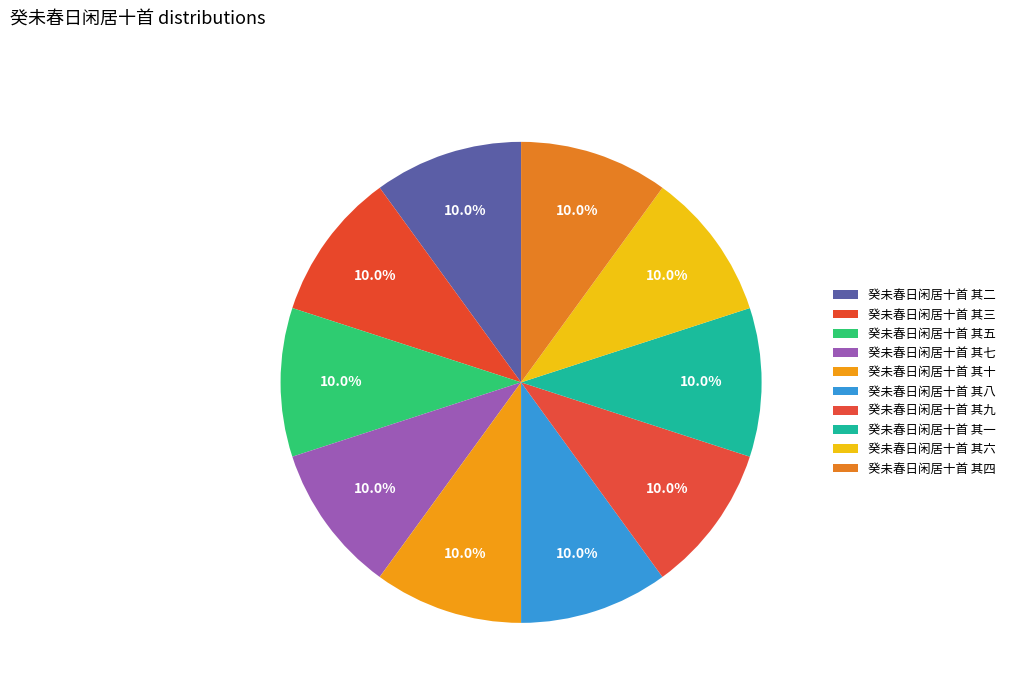

Is it true that 癸未春日闲居十首 其二 is 10% of the pie?

True